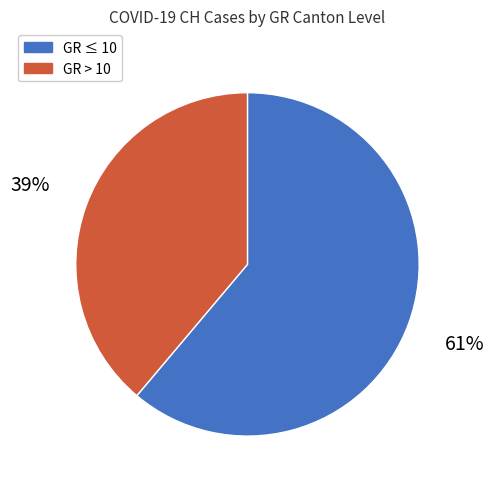

Is the sum of GR > 10 and GR ≤ 10 greater than half?

Yes